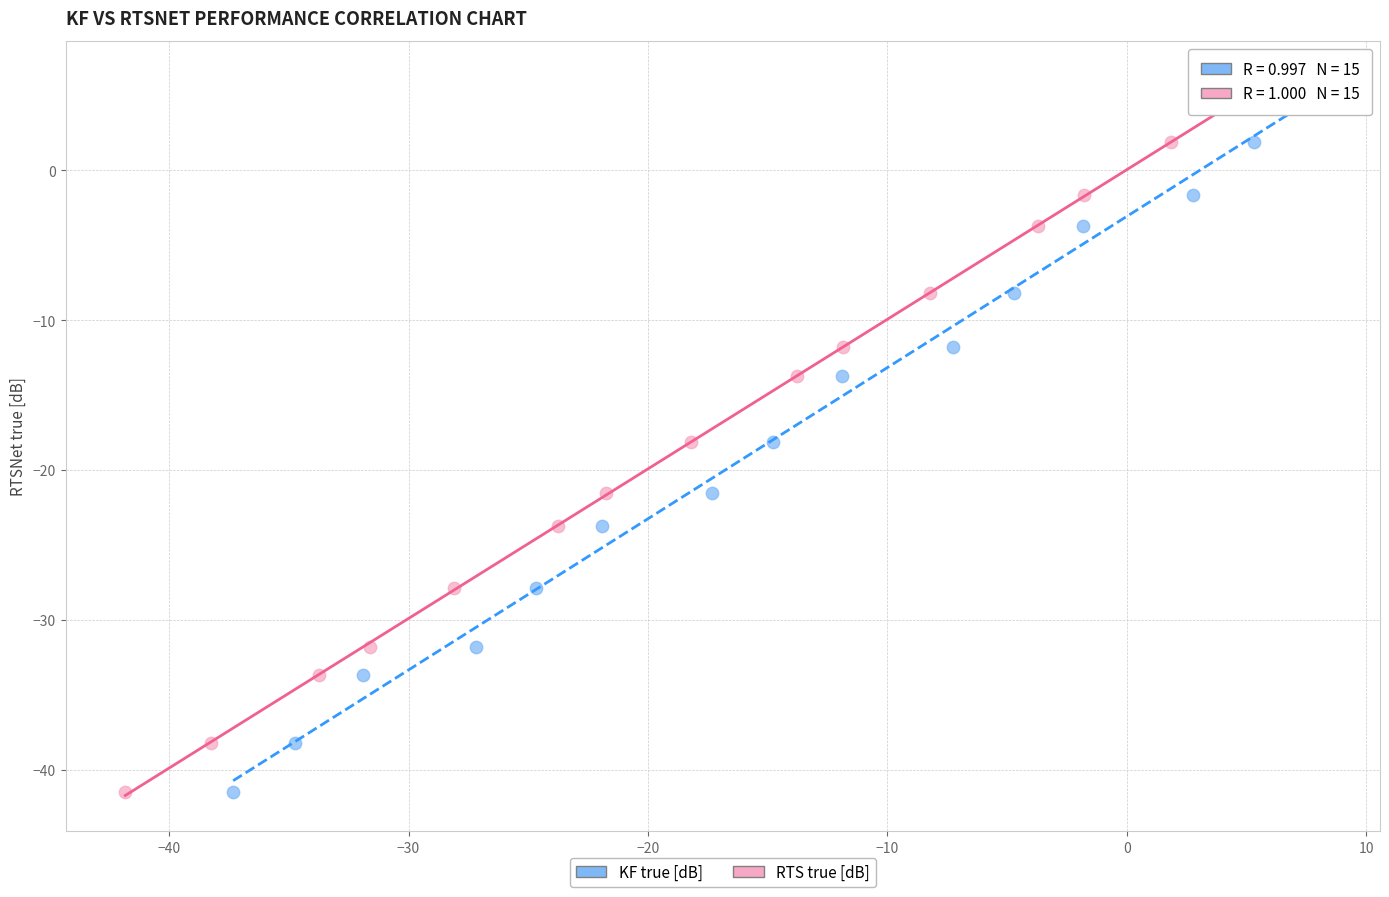

What are all the series names shown in the legend?

KF true [dB], RTS true [dB]